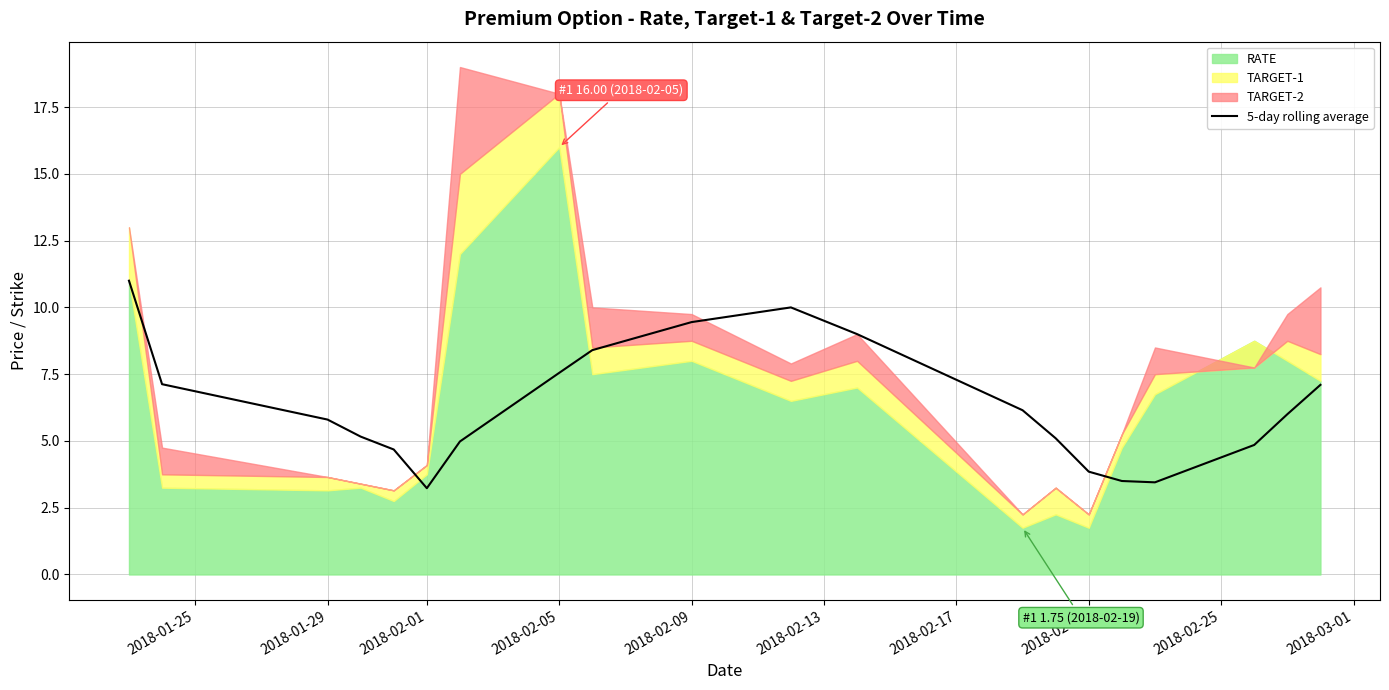

What is the highest value of the 5-day rolling average series?

11.0